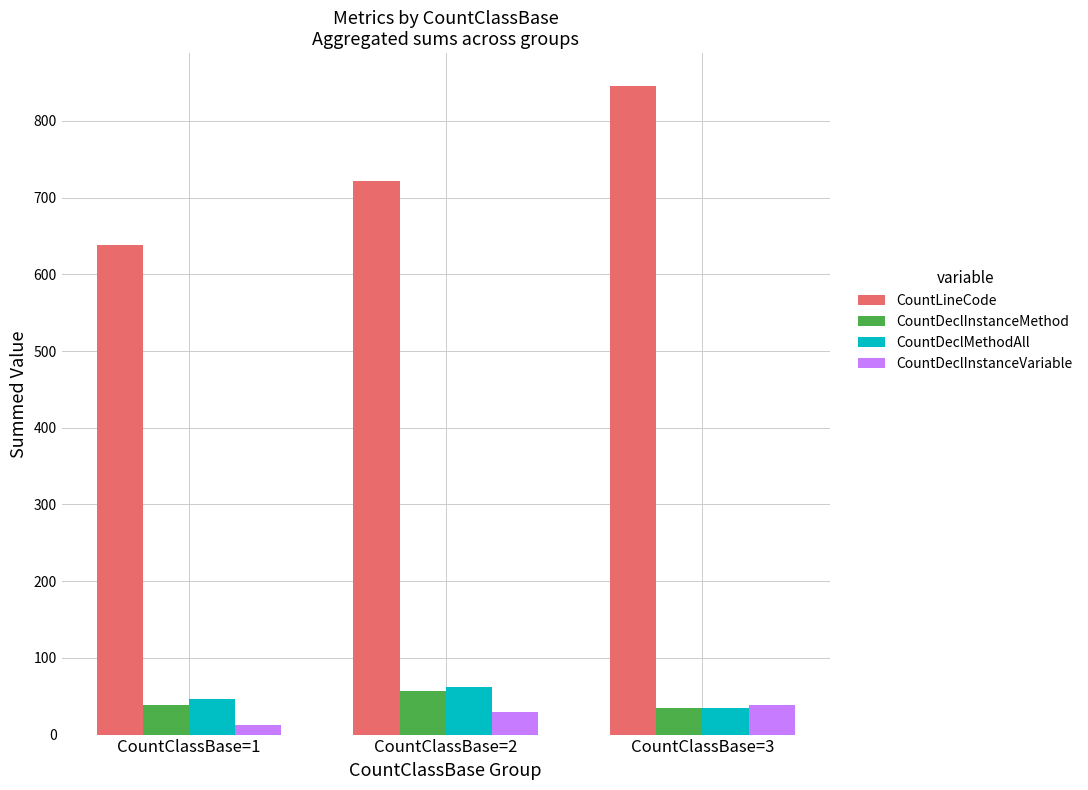

At which label does CountDeclInstanceMethod reach its peak?

CountClassBase=2